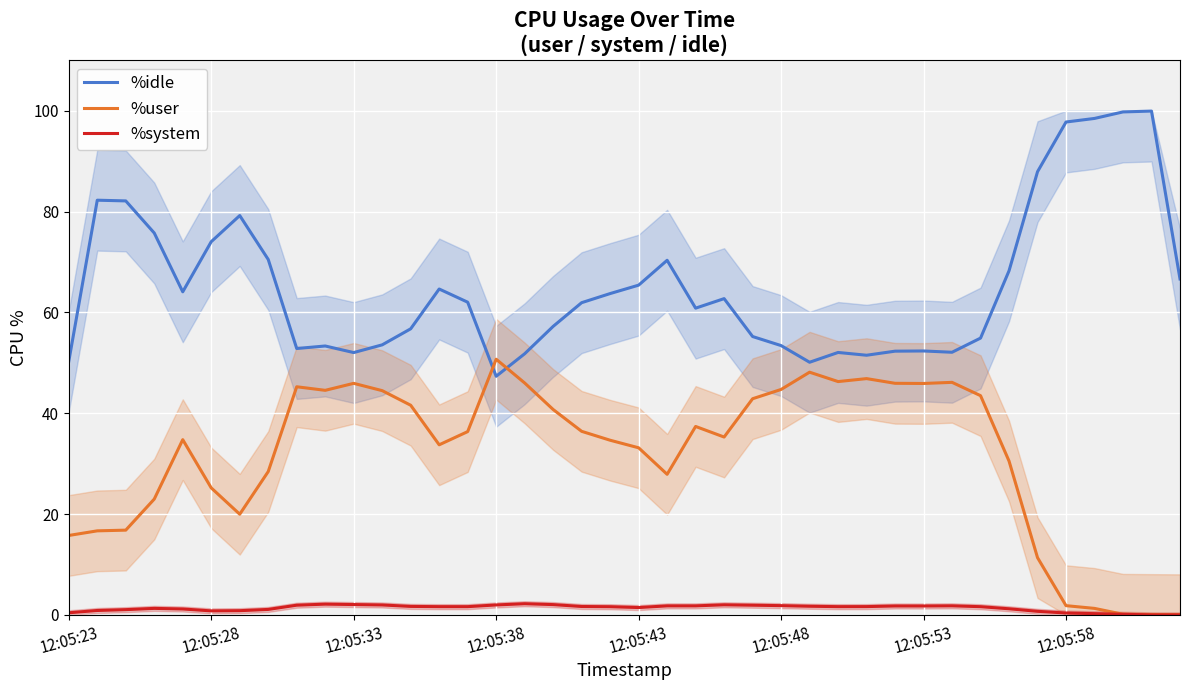

What is the maximum value shown in the chart?

99.9